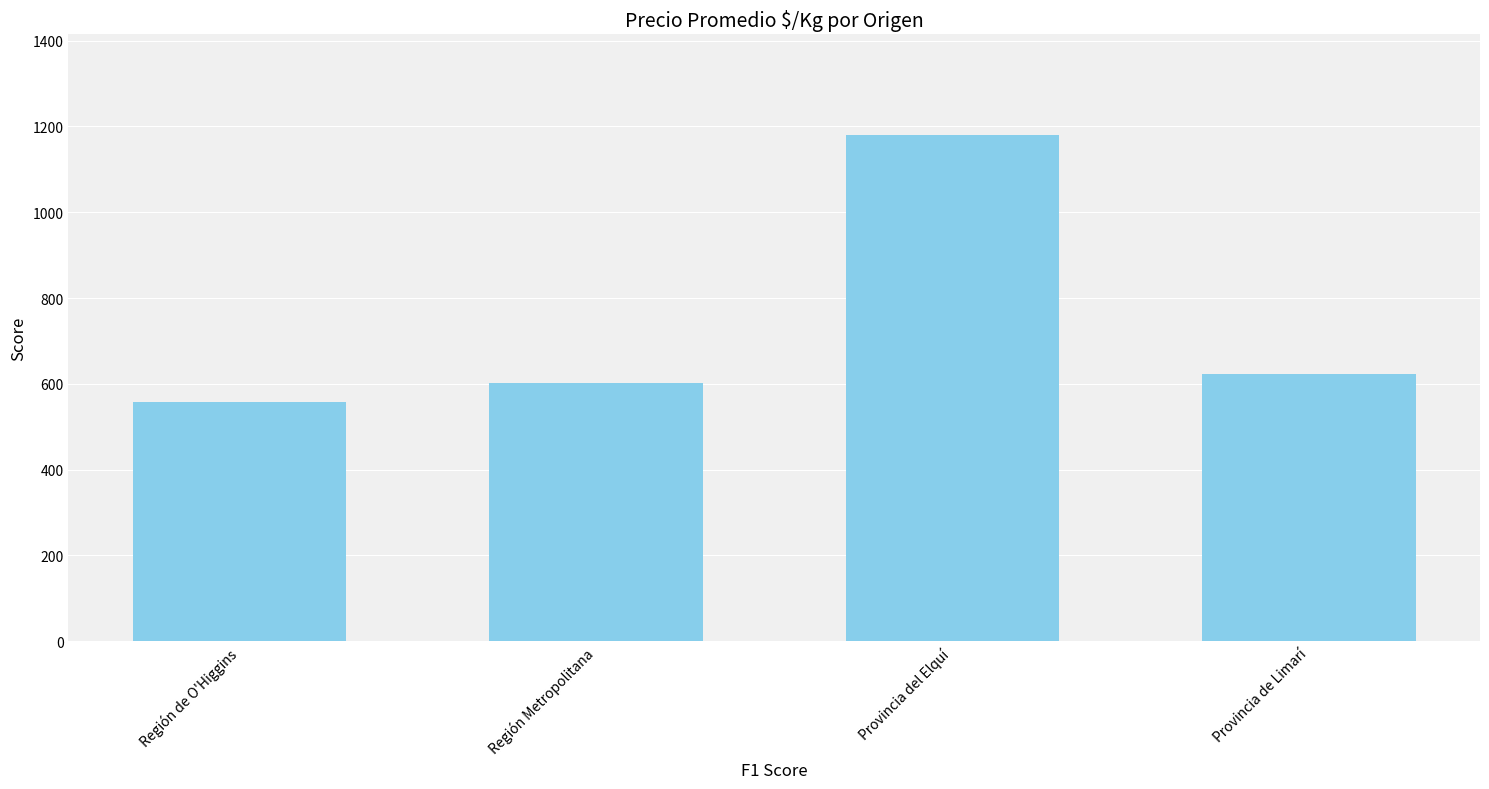

How many data points are less than 624?

2